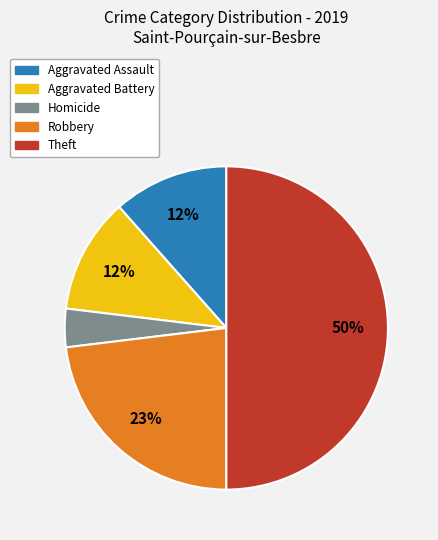

To the nearest percent, what is the average slice percentage?

20%